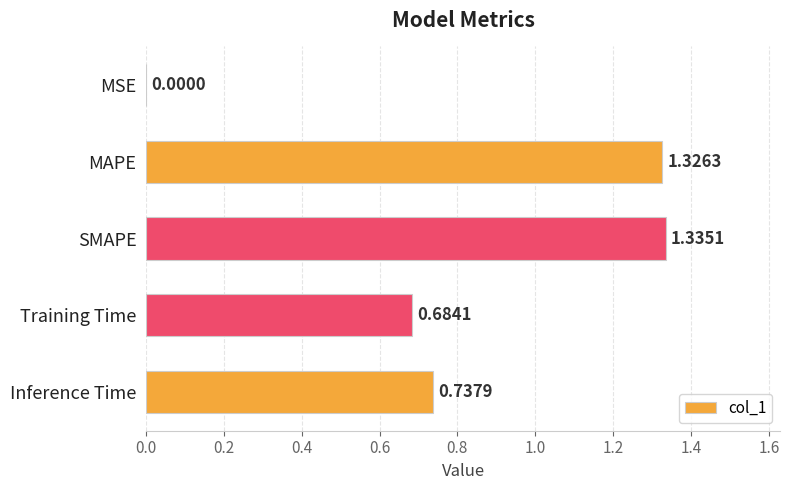

Does the chart contain stacked bars?

No